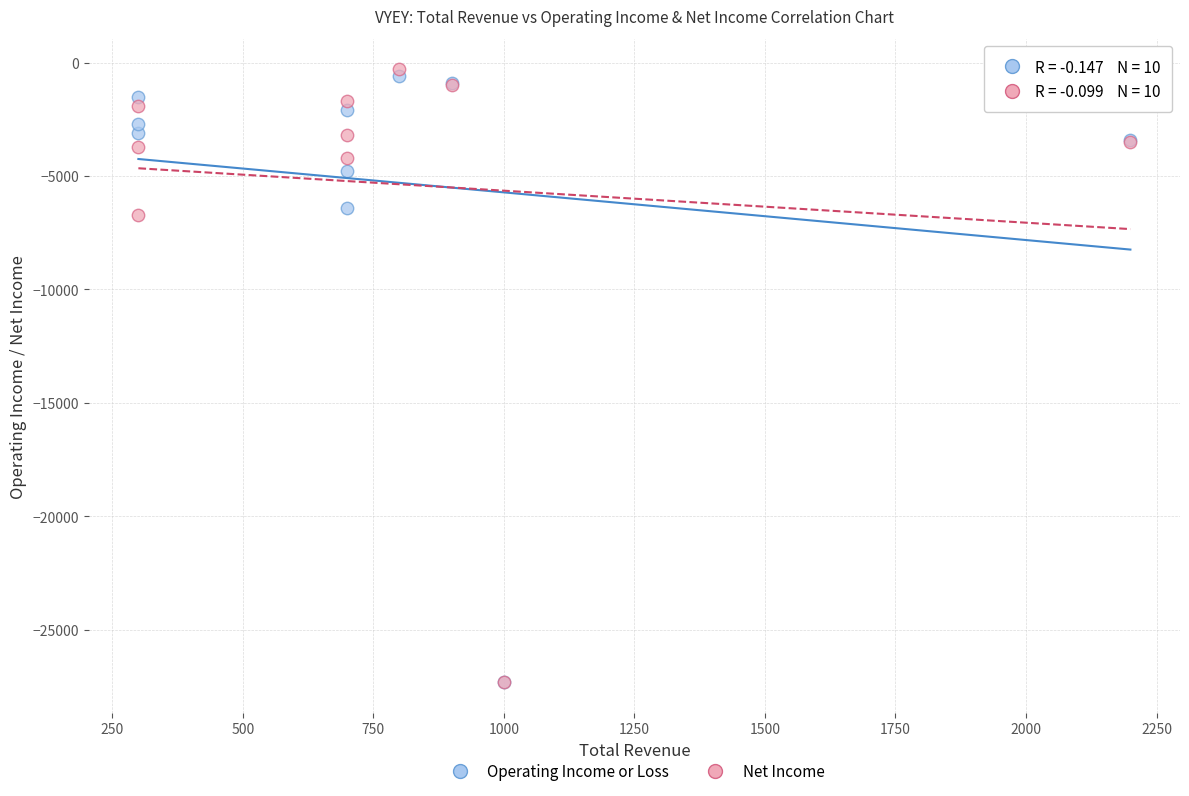

In the Net Income series, what Y value is closest to -13800?

-6700